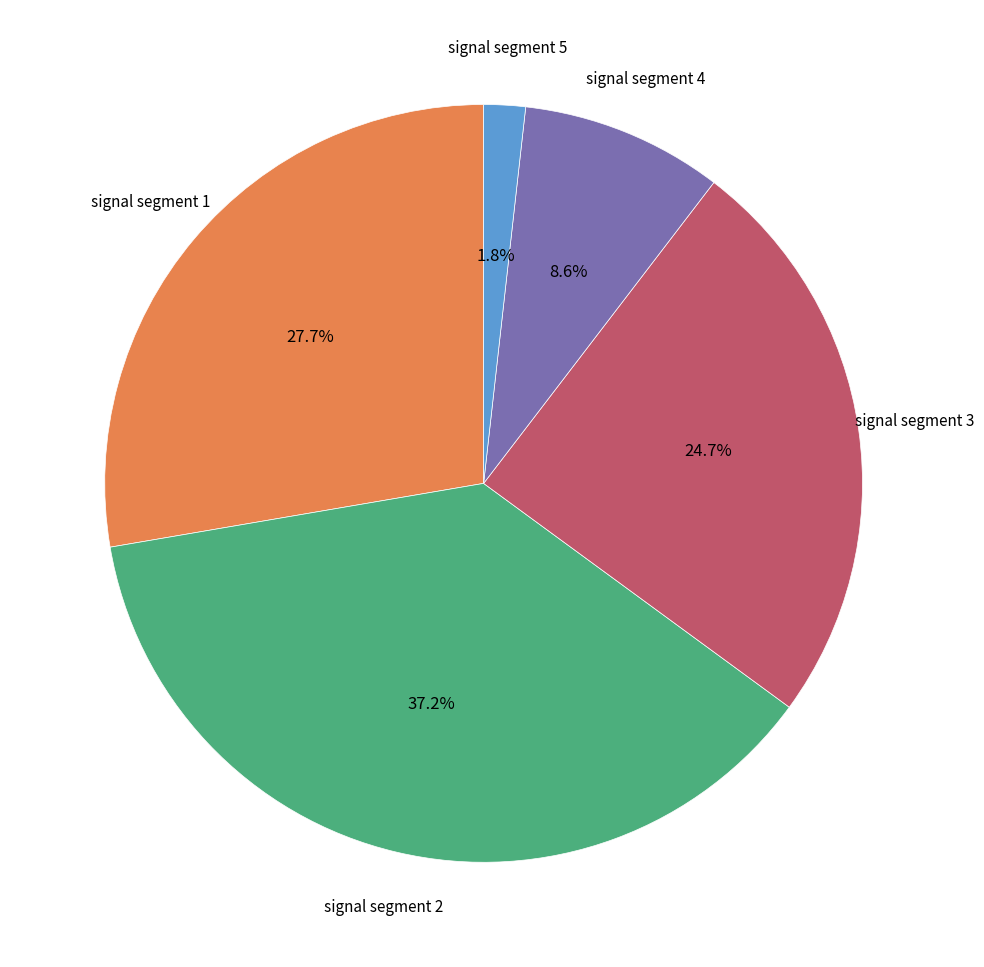

Is signal segment 3 the majority of the pie?

No